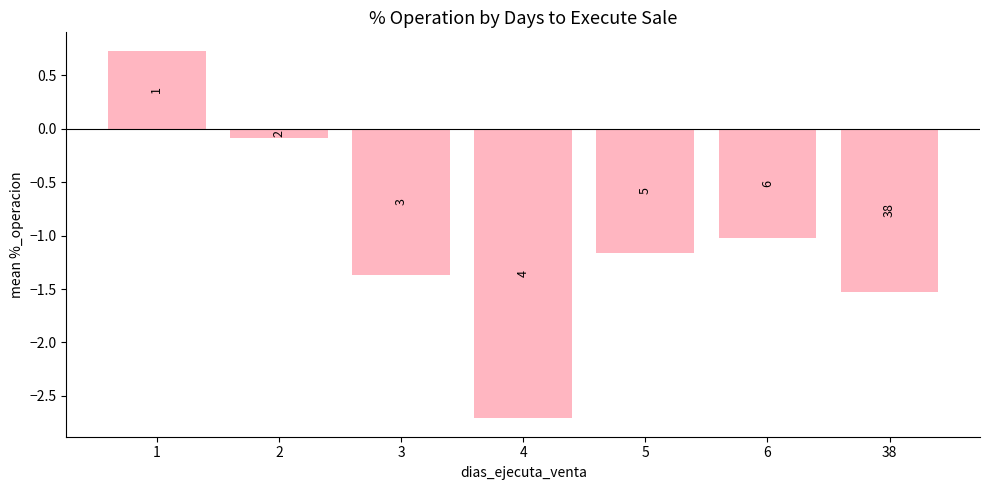

Are the bars horizontal?

No